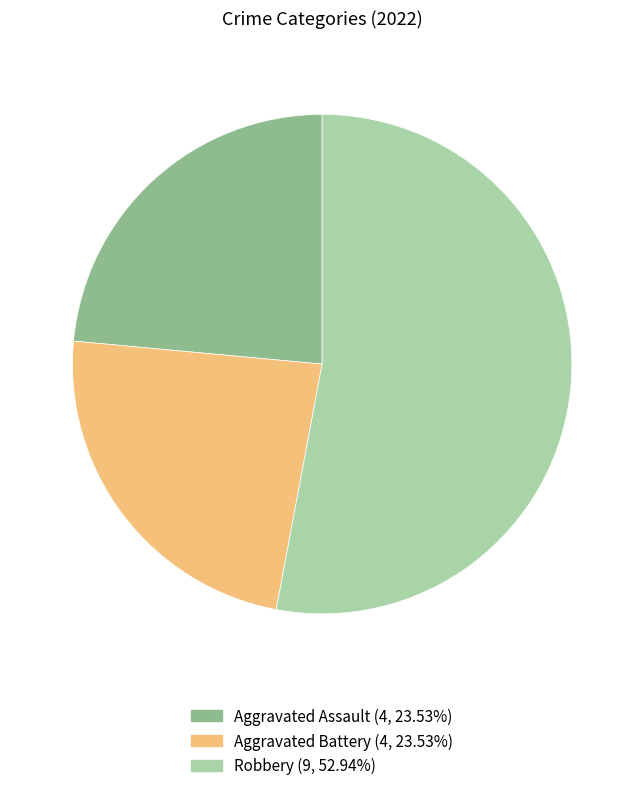

Is there any slice that represents more than half of the pie?

Yes